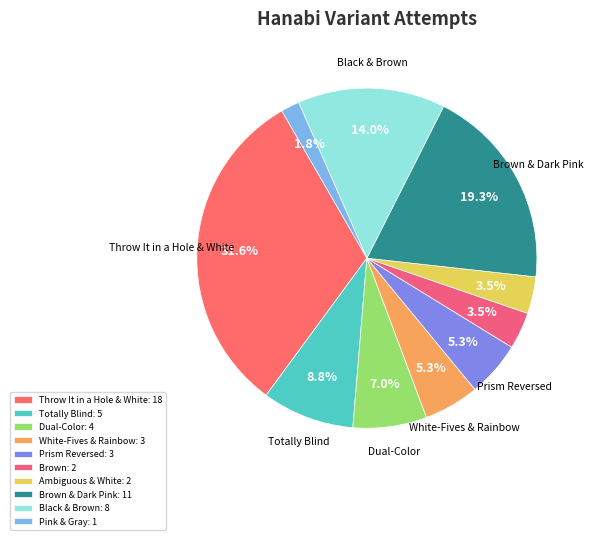

Count the number of slices in the pie.

10